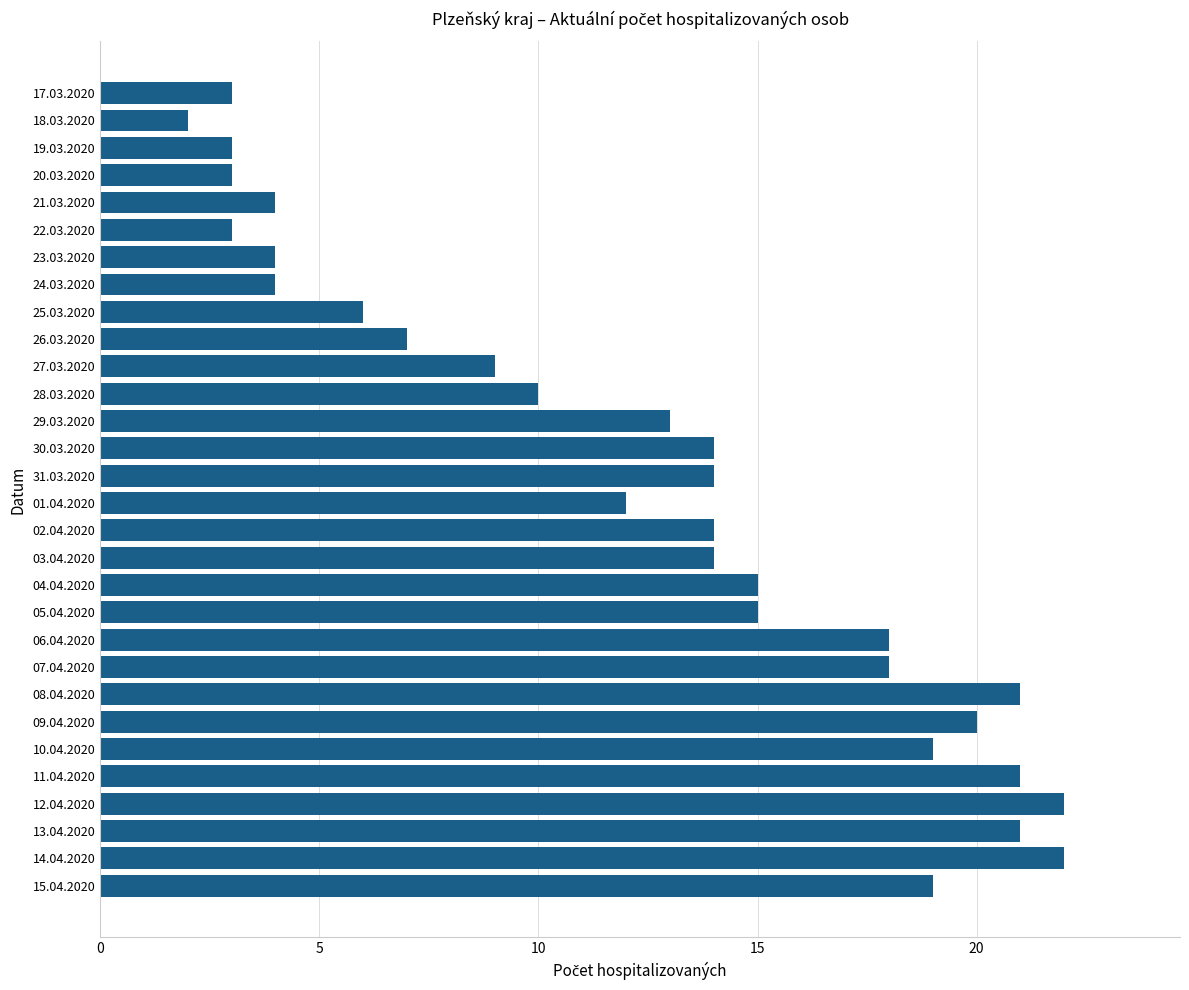

How many categories are shown in the chart?

30